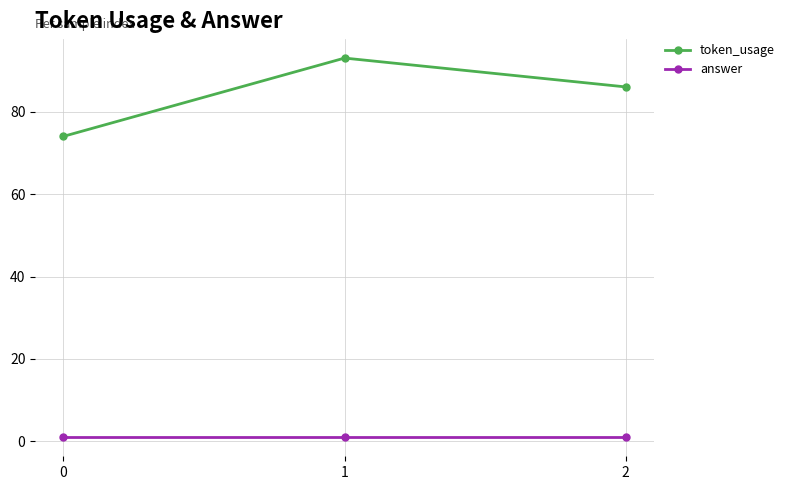

What are all the series names shown in the legend?

token_usage, answer